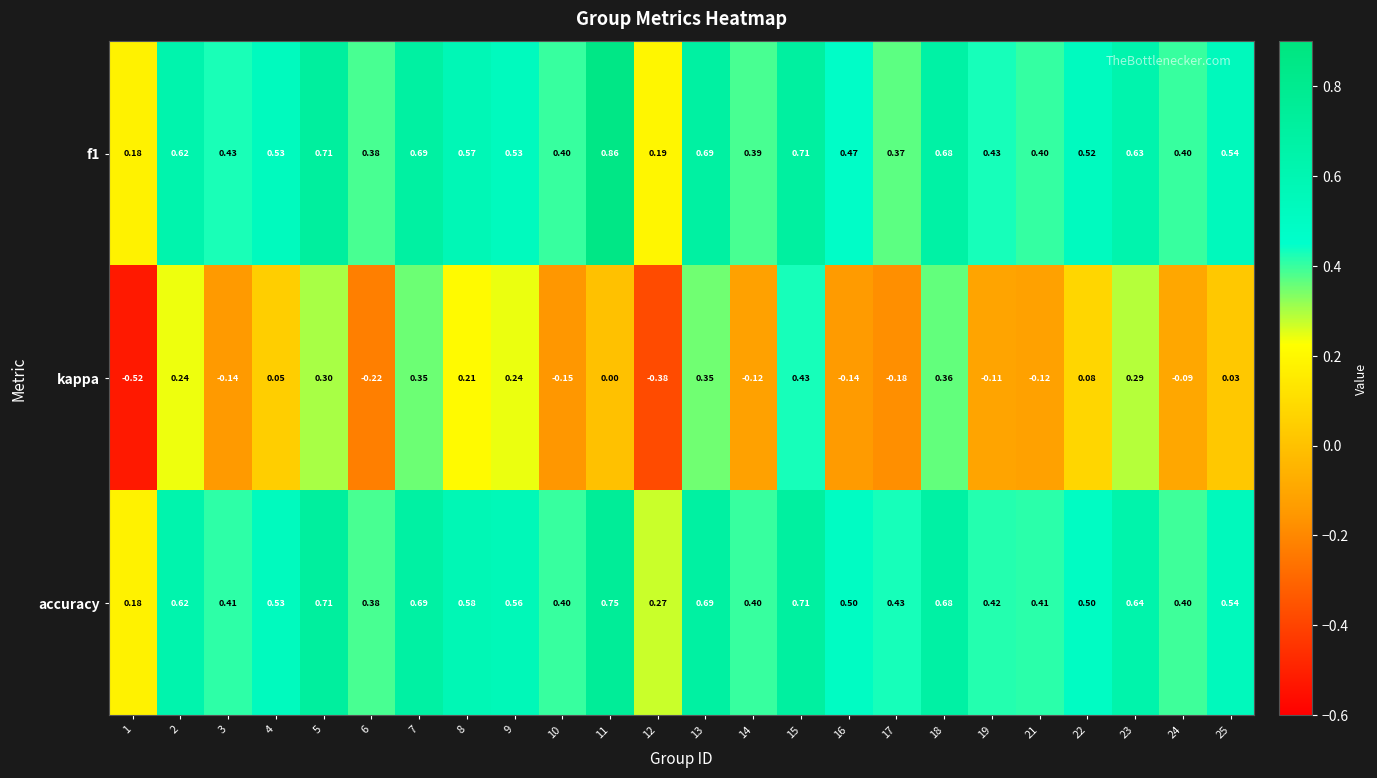

Which series has the largest total across all categories?

accuracy